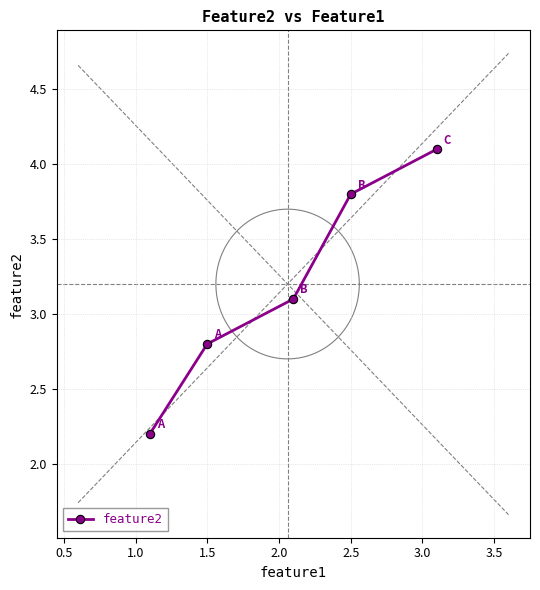

What is the maximum value for feature2?

4.1